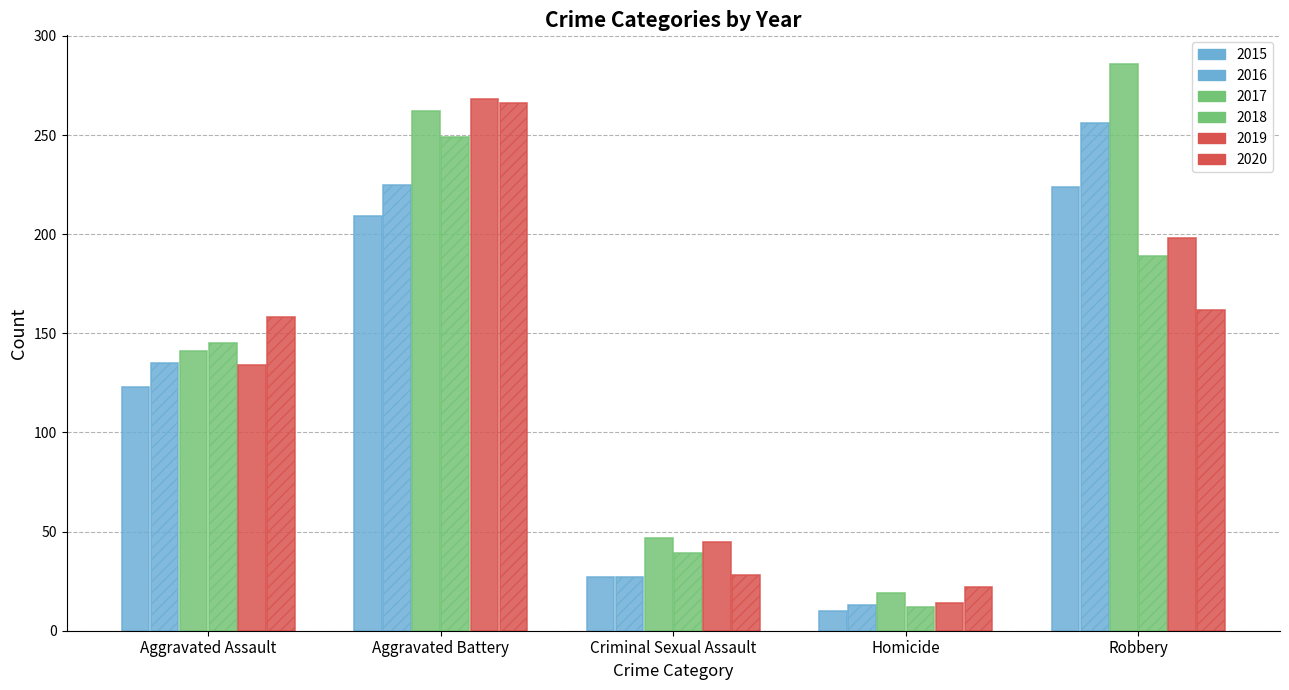

Are the bars horizontal?

No